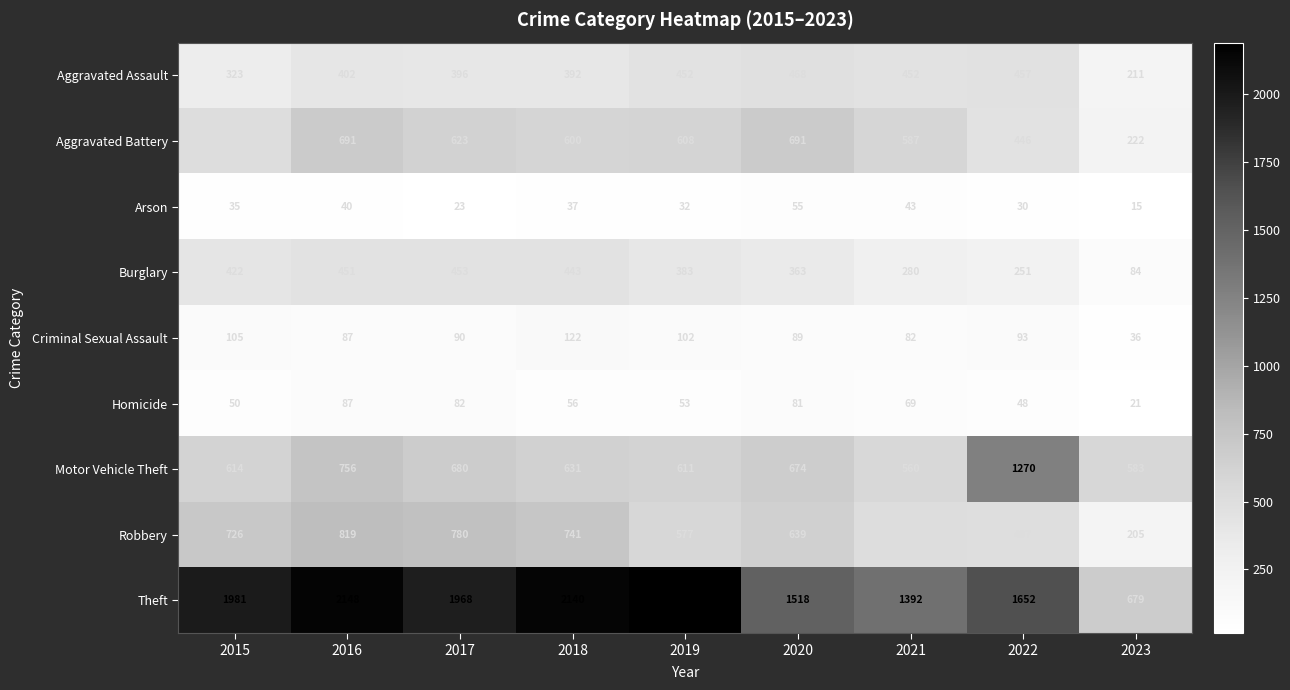

What is the sum of all Motor Vehicle Theft values?

6379